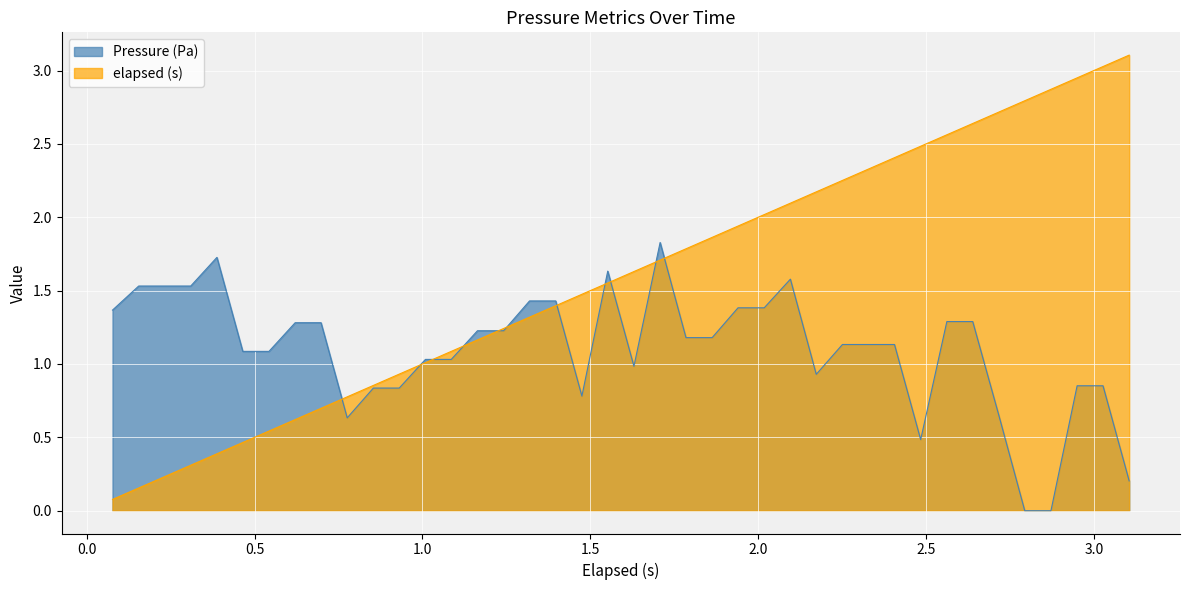

What is the maximum value for Pressure (Pa)?

1.8